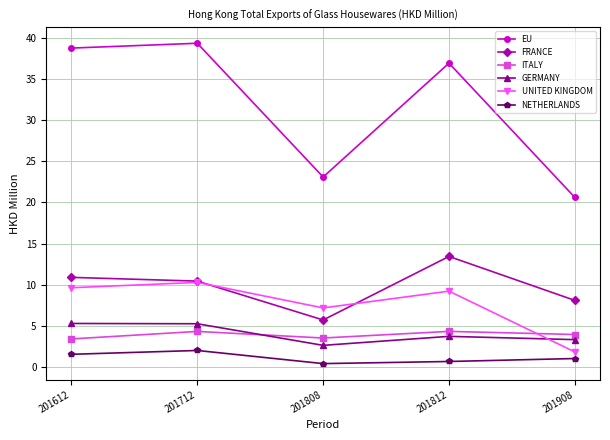

Does the chart have visible grid lines?

Yes